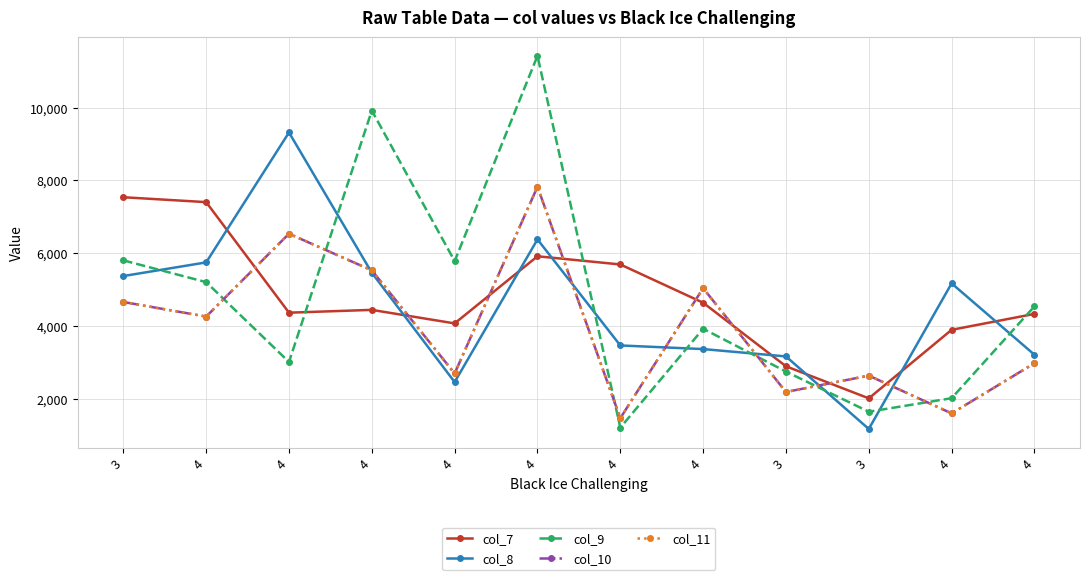

Does the chart have visible grid lines?

Yes